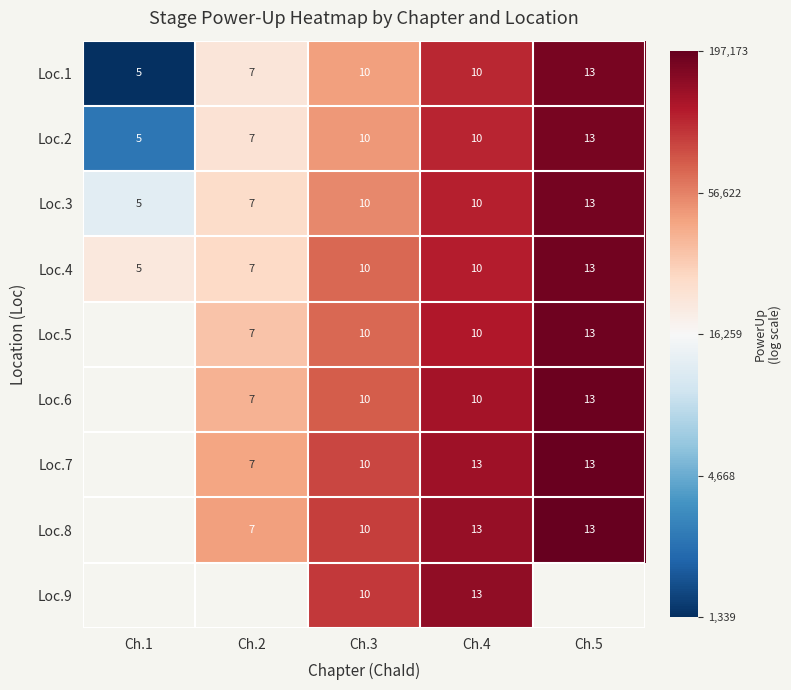

Is the value of Loc.1 at Ch.5 greater than the value of Loc.4 at Ch.1?

Yes